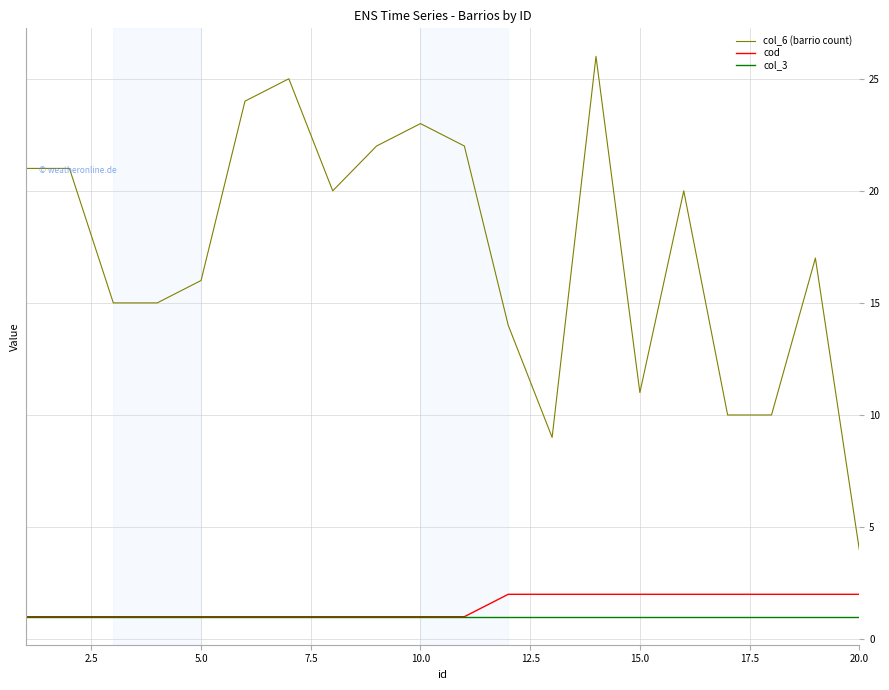

Which series has the widest spread of values?

col_6 (barrio count)